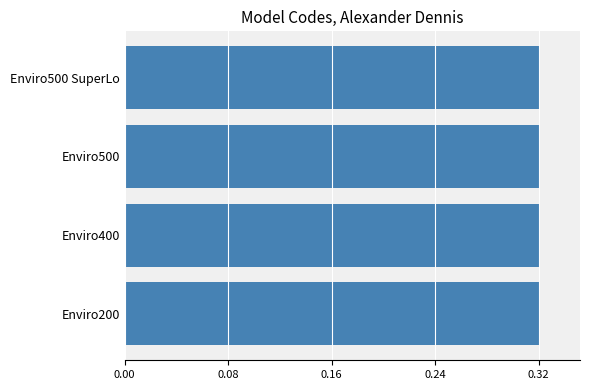

The value at Enviro500 SuperLo is 0.5. True or false?

False